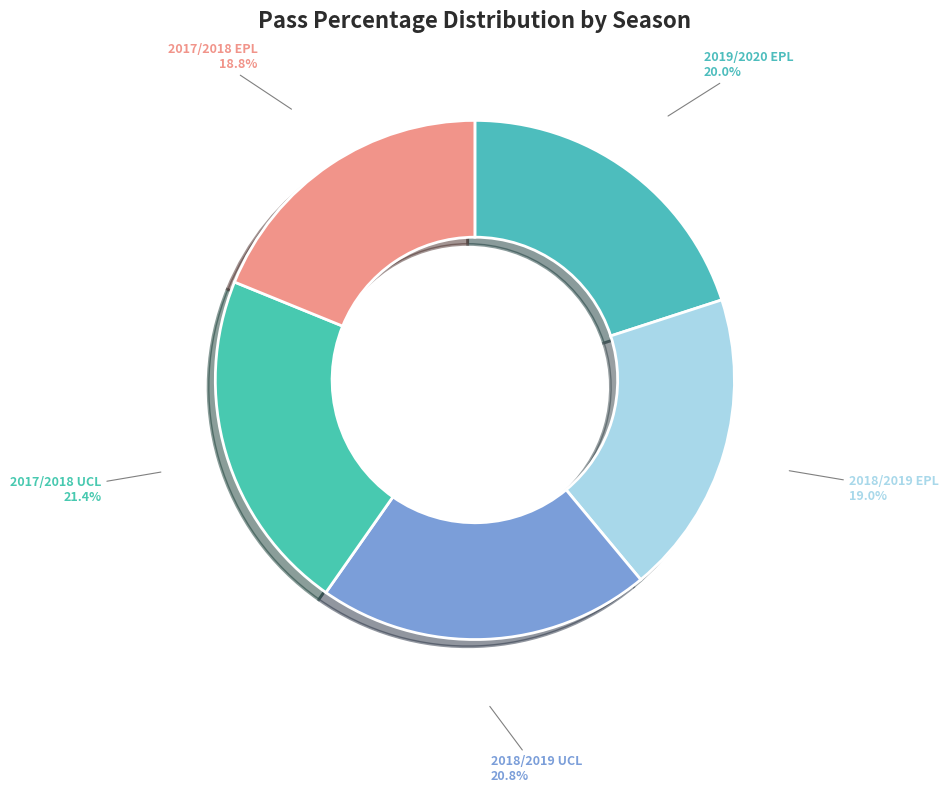

How many segments does this pie chart have?

5